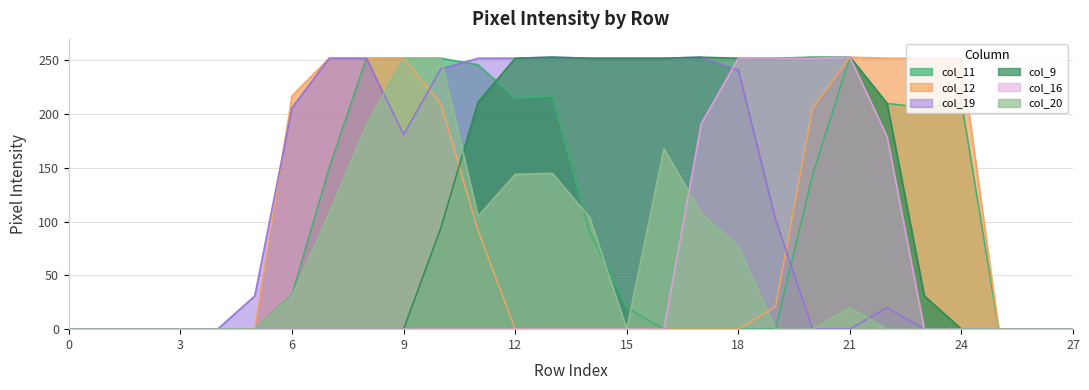

Does the chart have visible grid lines?

Yes